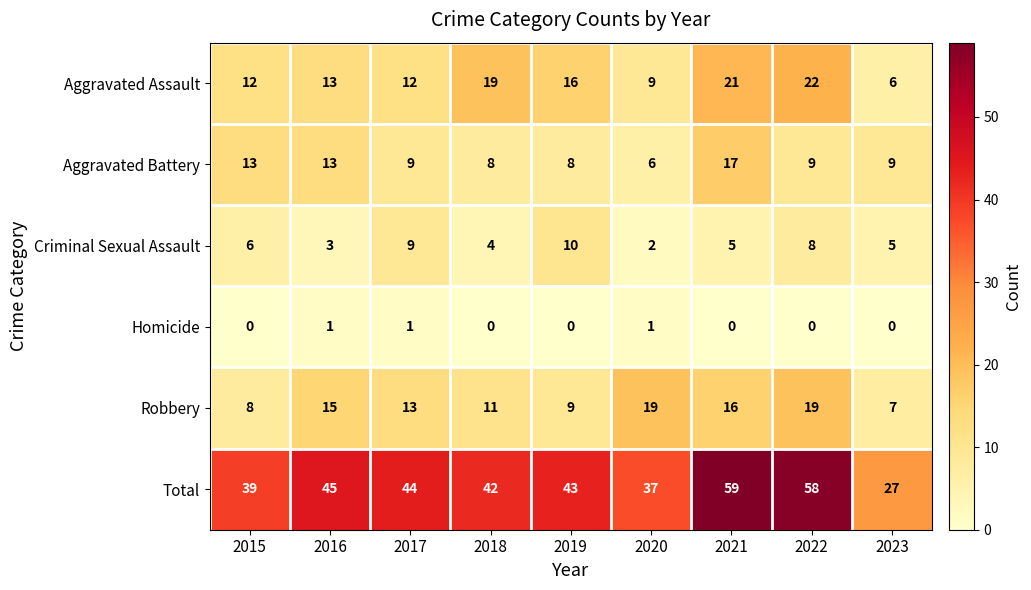

Which series has the widest spread of values?

Total